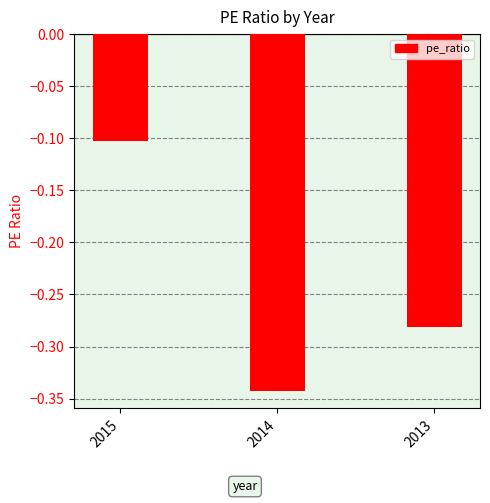

Does the chart contain stacked bars?

No